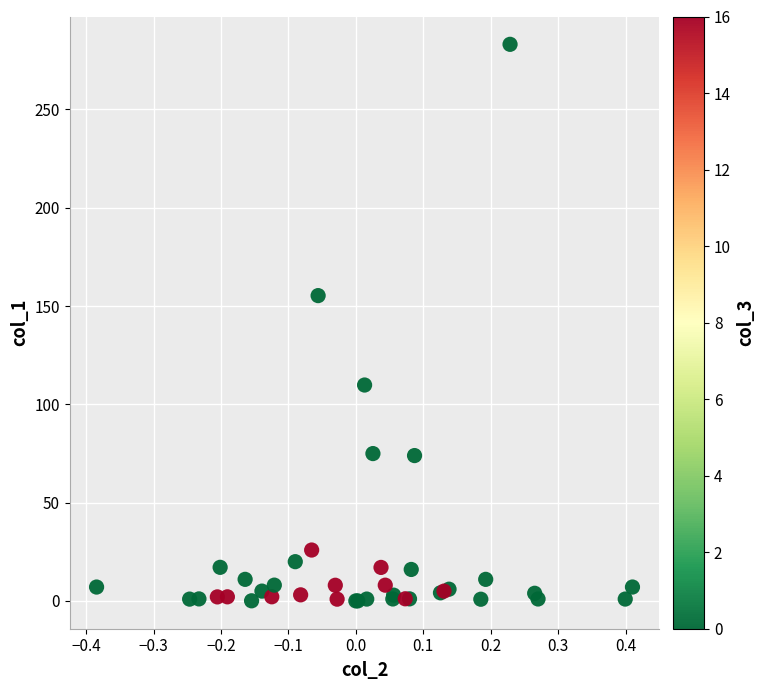

What Y value in the scatter plot is closest to 141?

155.3